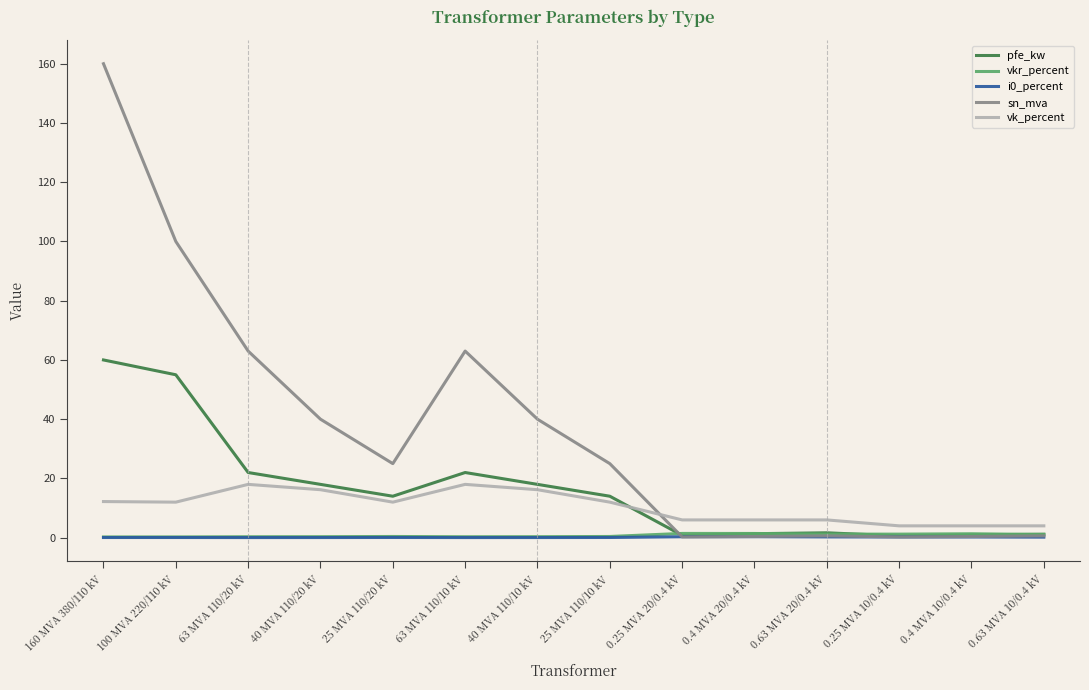

What is the spread (max minus min) of values at 0.63 MVA 10/0.4 kV?

3.8